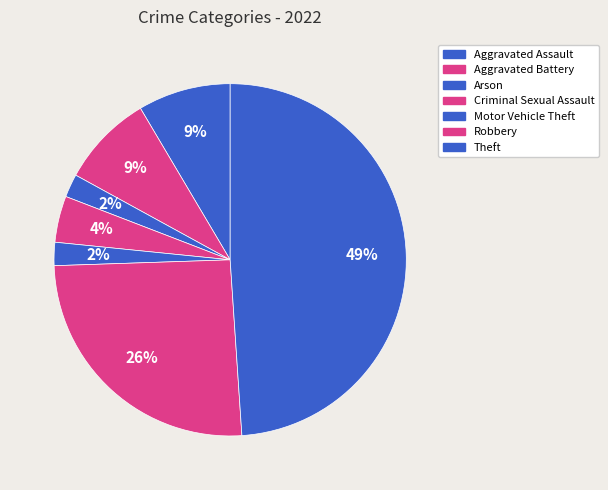

Is it true that Arson is 17% of the pie?

False